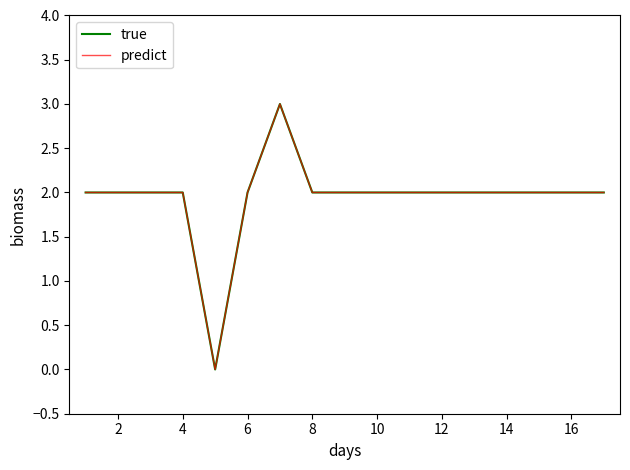

Is this an area chart (filled region under the line)?

No